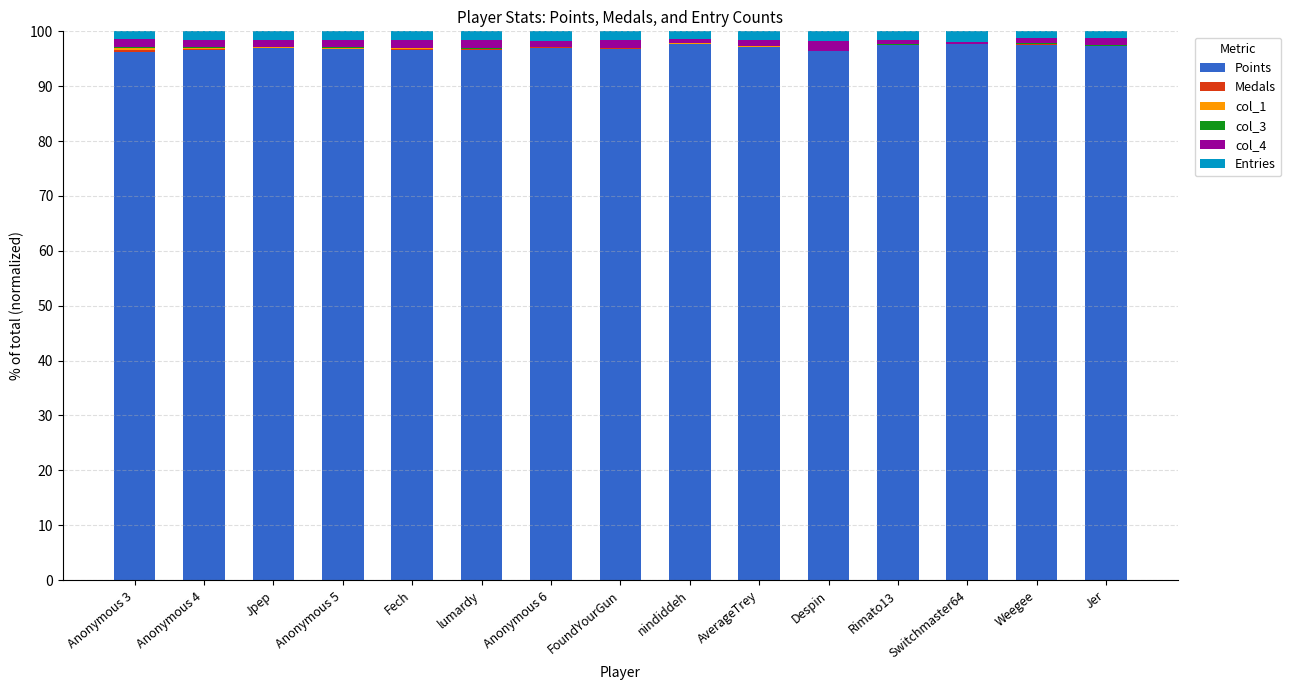

The value of Points at FoundYourGun is 145.2. True or false?

False